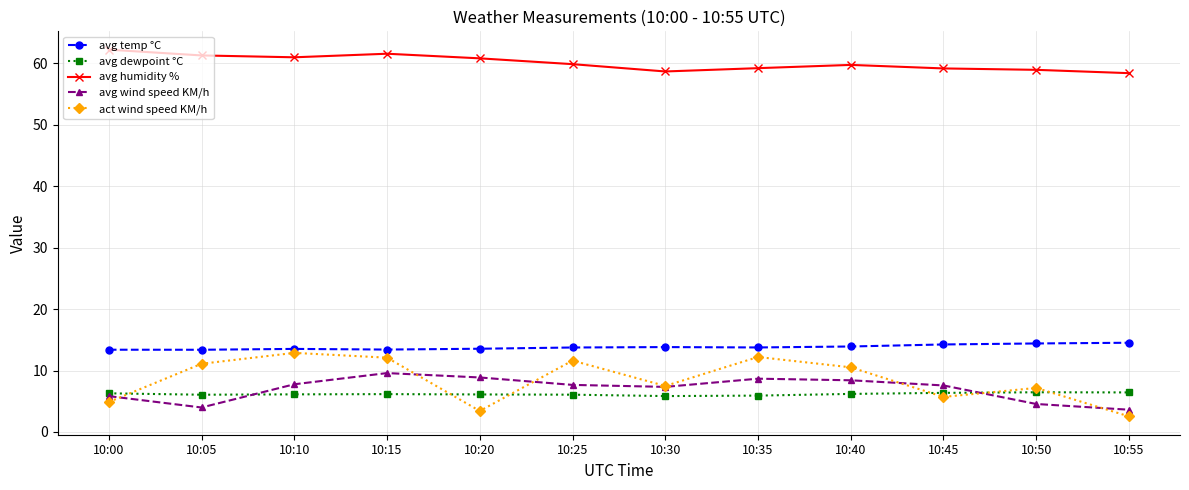

How many values in the act wind speed KM/h series exceed 10?

6